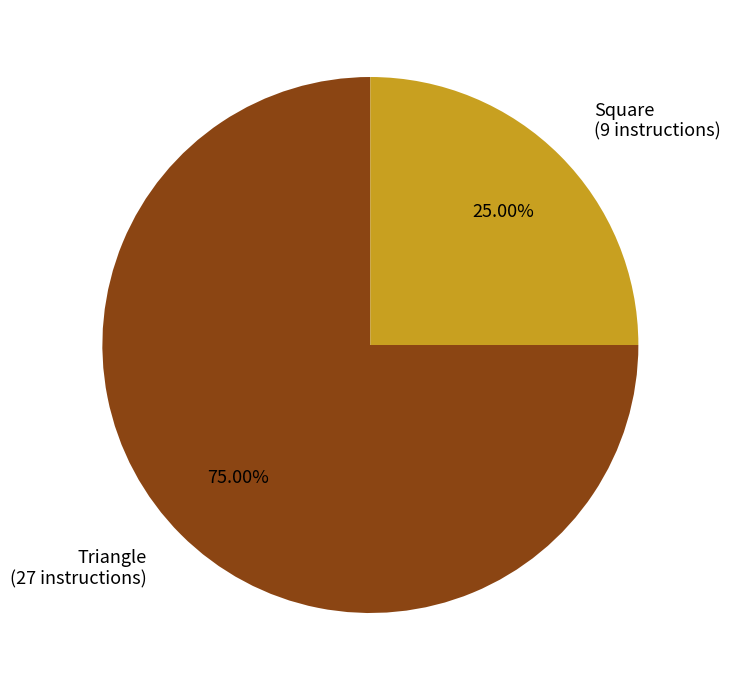

Count the number of slices in the pie.

2